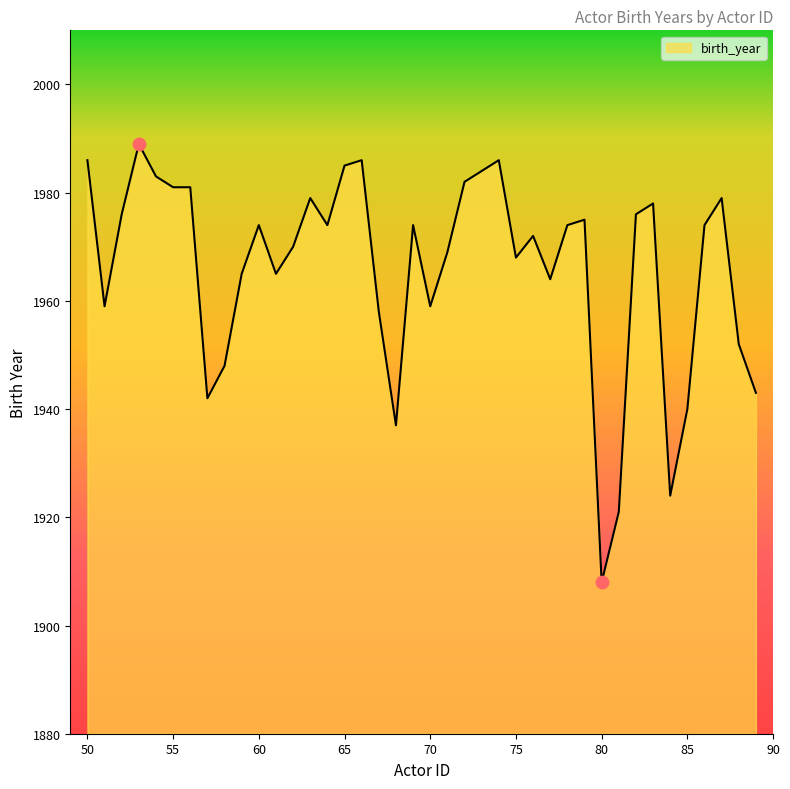

What is the greatest value displayed?

1989